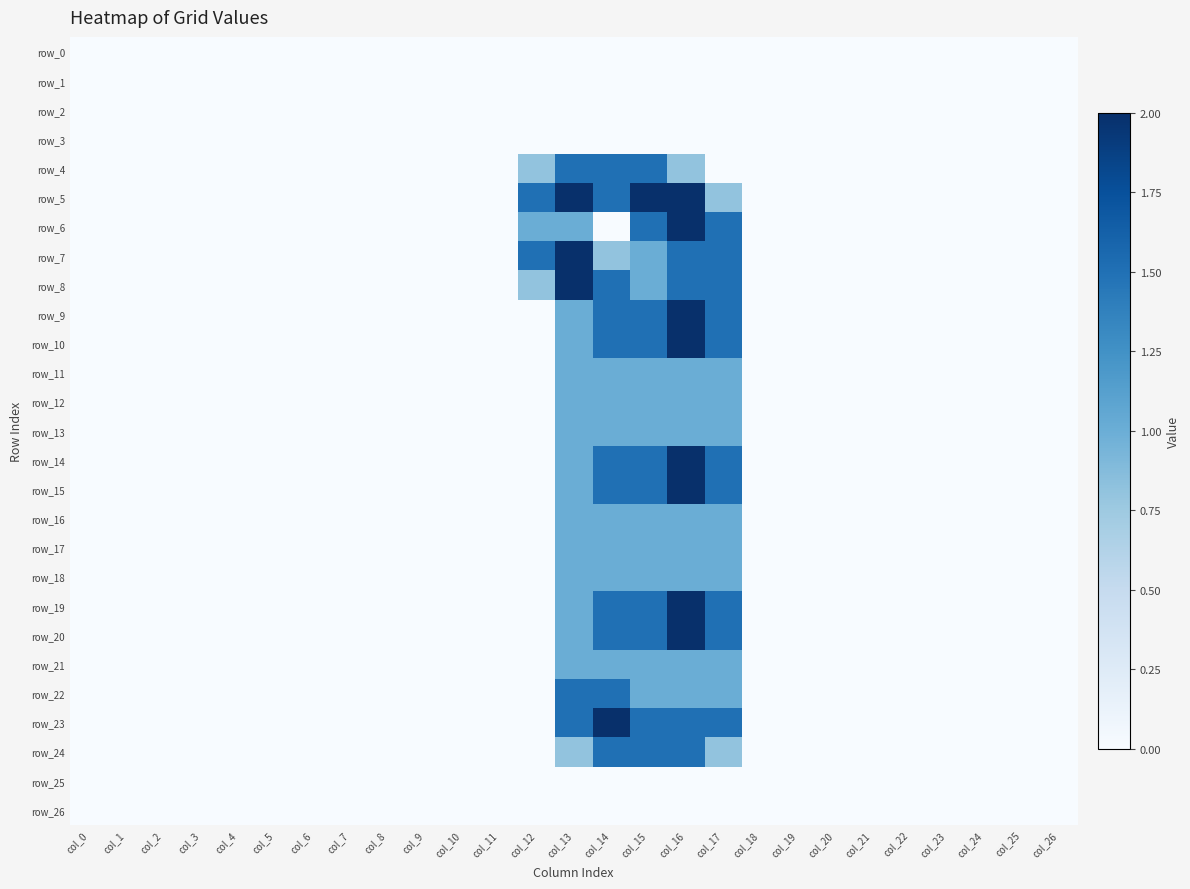

Rank the series by their maximum value, from highest to lowest.

row_5, row_6, row_7, row_8, row_9, row_10, row_14, row_15, row_19, row_20, row_23, row_4, row_22, row_24, row_11, row_12, row_13, row_16, row_17, row_18, row_21, row_0, row_1, row_2, row_3, row_25, row_26